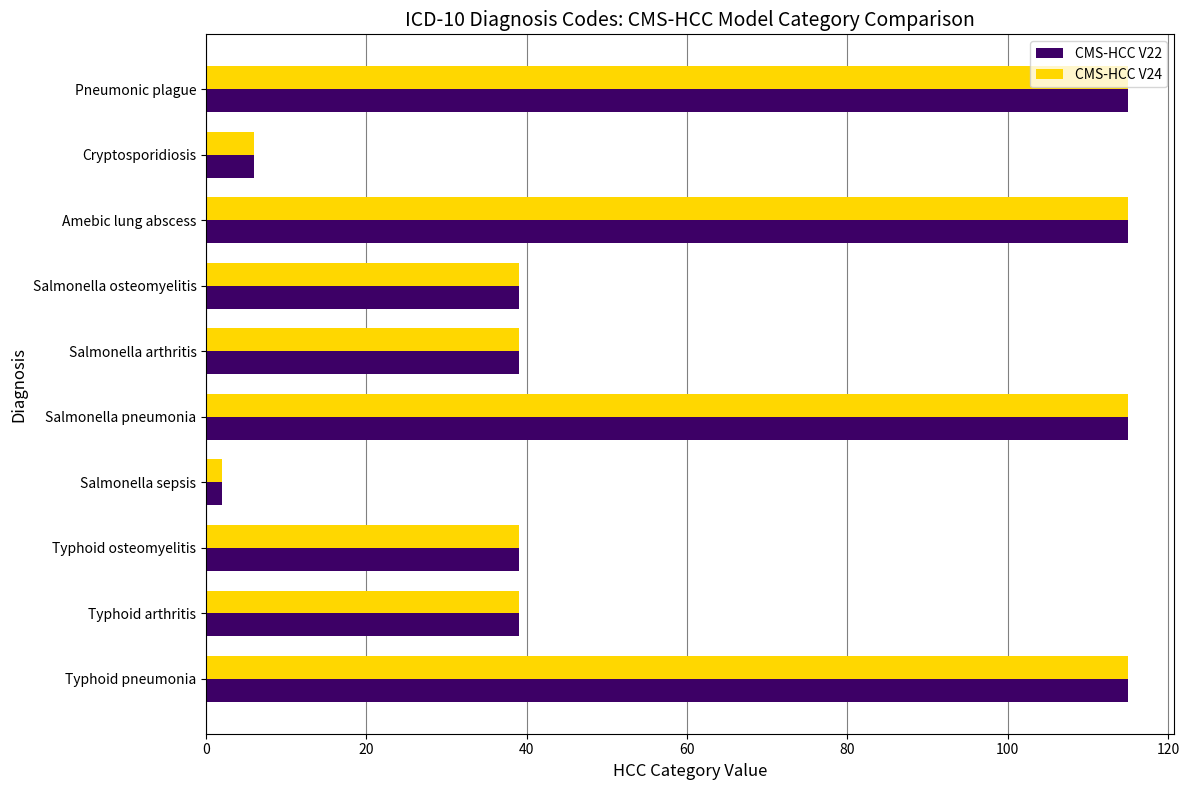

What is the average value of the CMS-HCC V22 series?

62